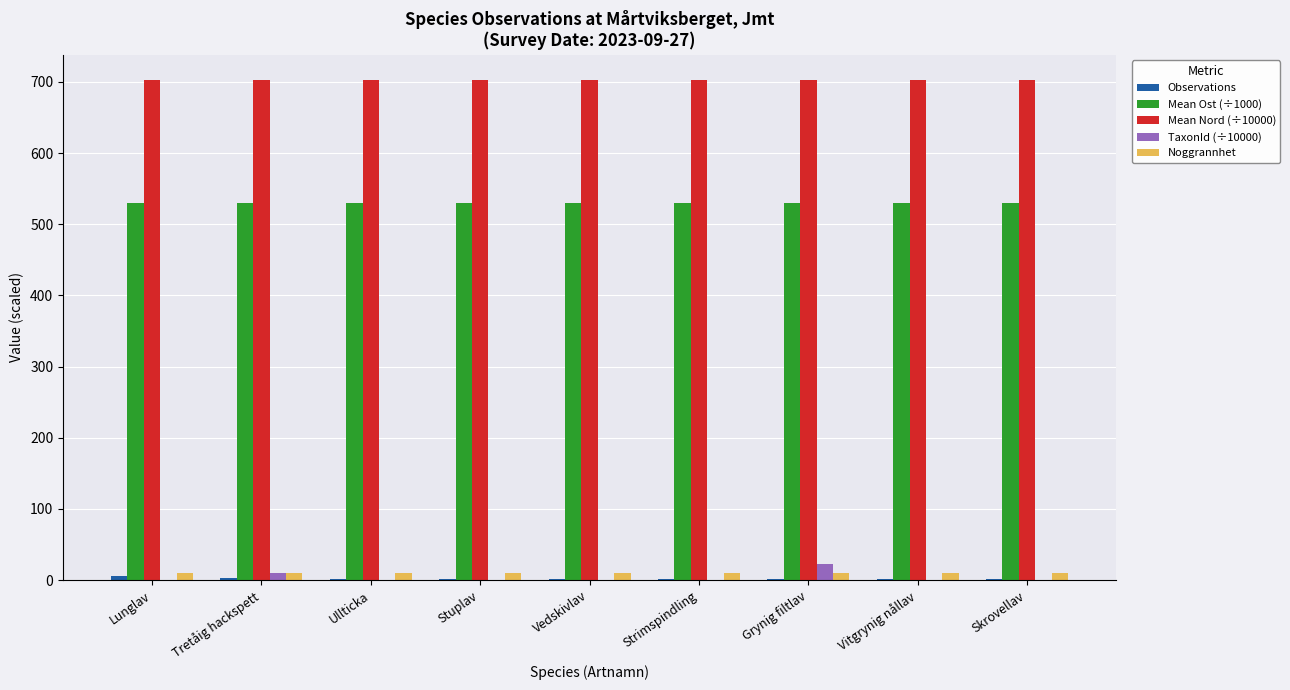

Which series has the largest total across all categories?

Mean Nord (÷10000)